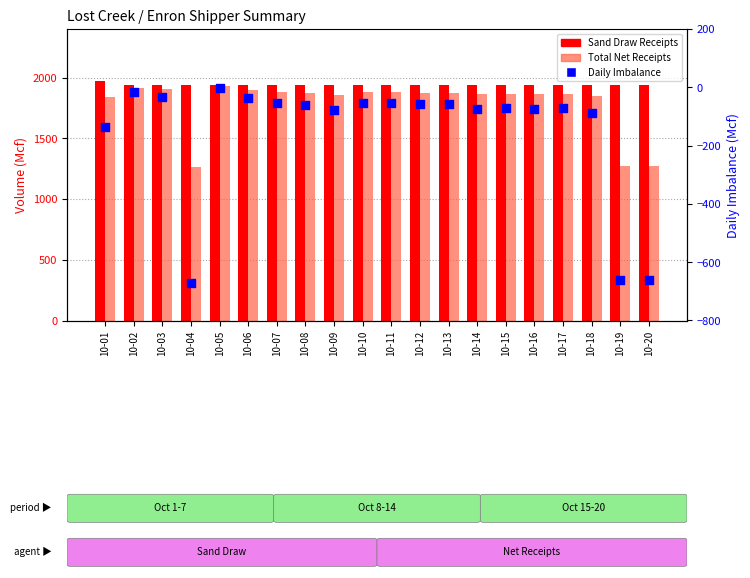

What are all the series names shown in the legend?

Sand Draw Receipts, Total Net Receipts, Daily Imbalance